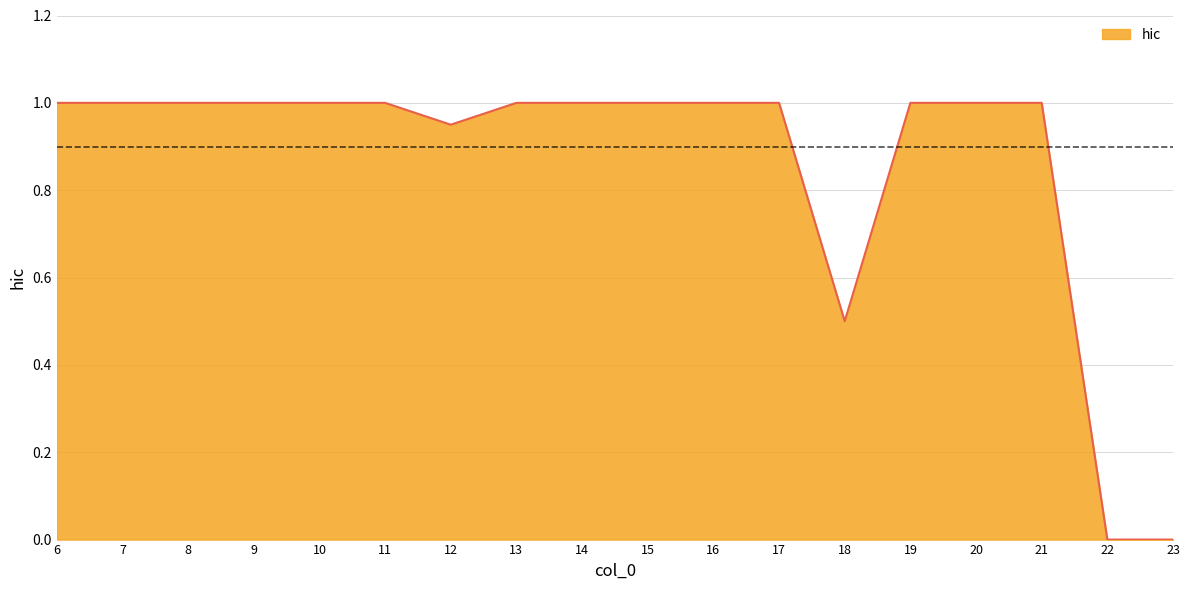

The chart shows a value of 1.0 at 7. True or false?

True